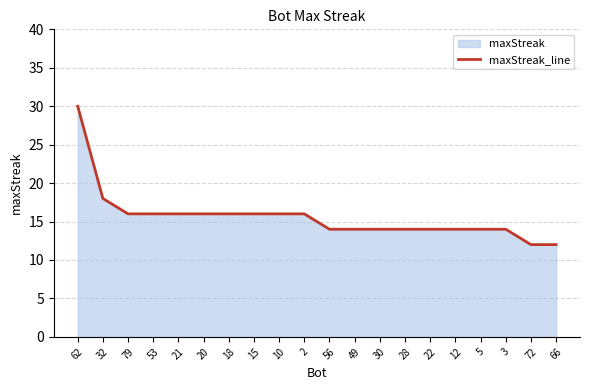

Is it true that the value at 53 is 16?

True